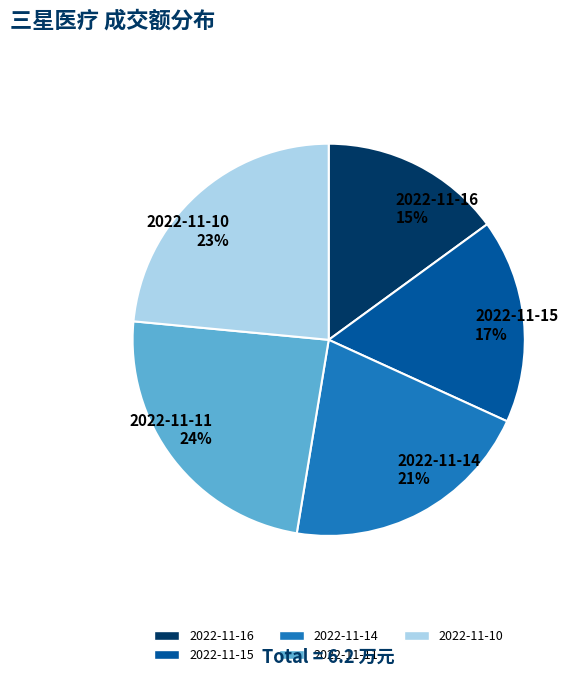

Is it true that 2022-11-15 is 28% of the pie?

False